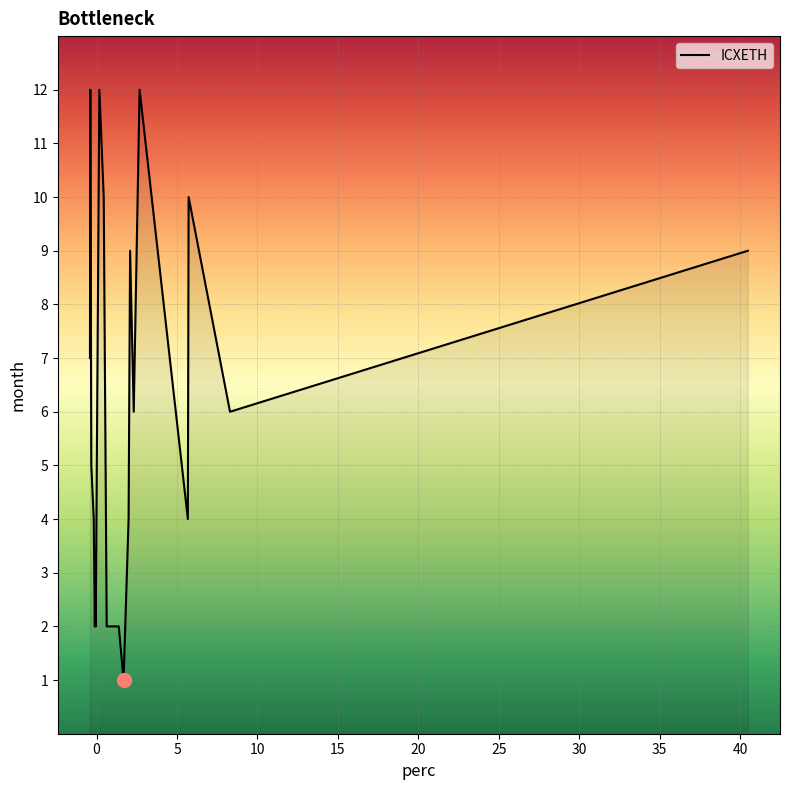

What is the difference between the maximum and minimum values?

11